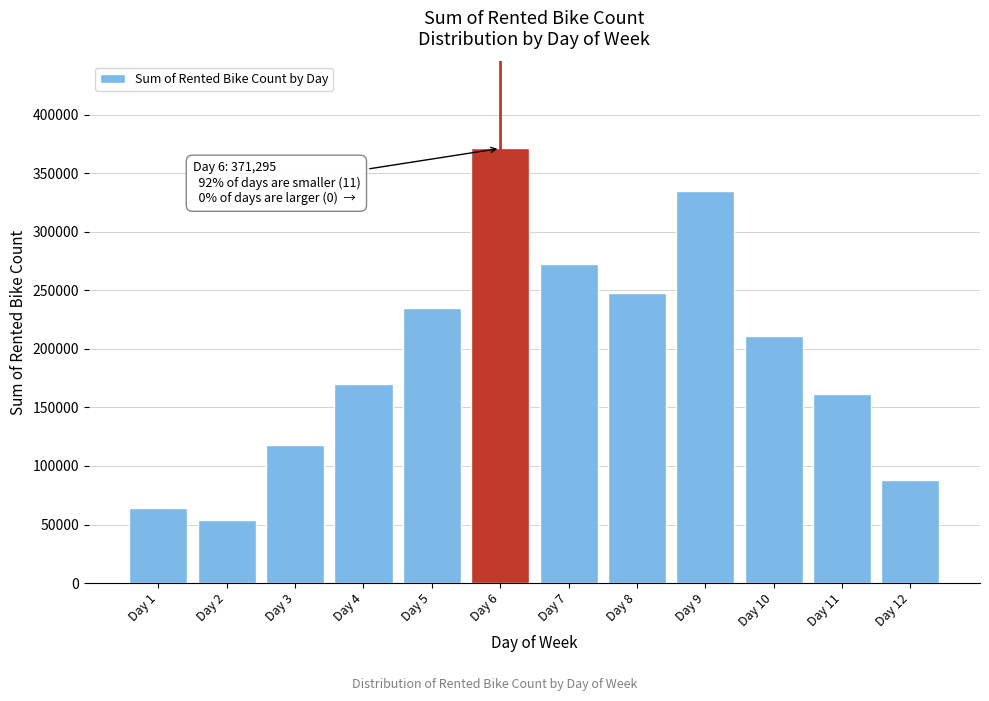

Reading left to right, list all the values displayed in this chart.

64062	53694	117813	170431	235021	371295	272954	247818	335006	210966	161844	87600